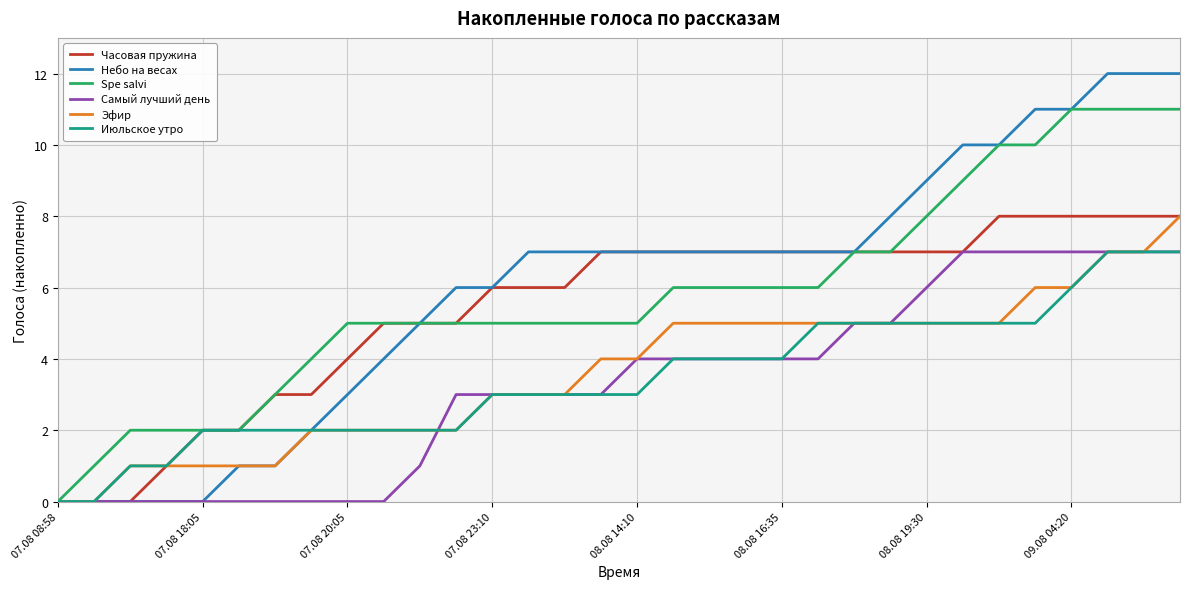

Which series has the largest range (max minus min)?

Небо на весах